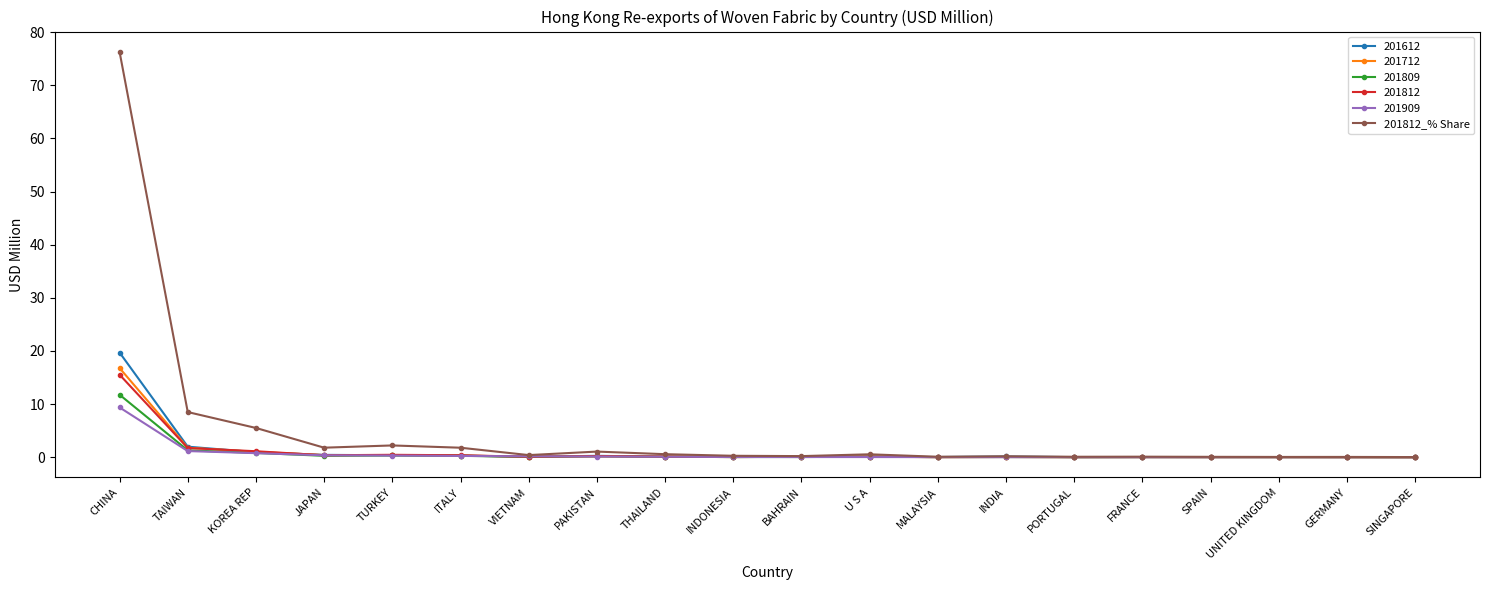

What is the highest value of the 201712 series?

16.8